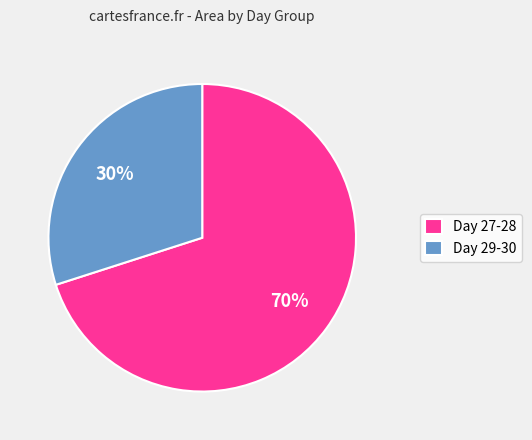

To the nearest percent, what is the average slice percentage?

50%